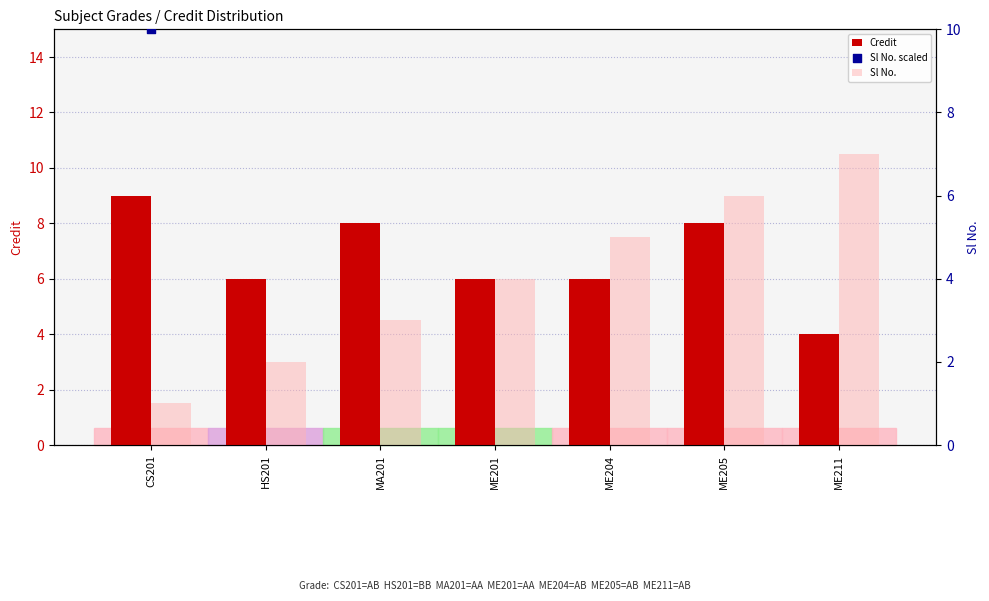

At how many categories does at least one series exceed 64?

1